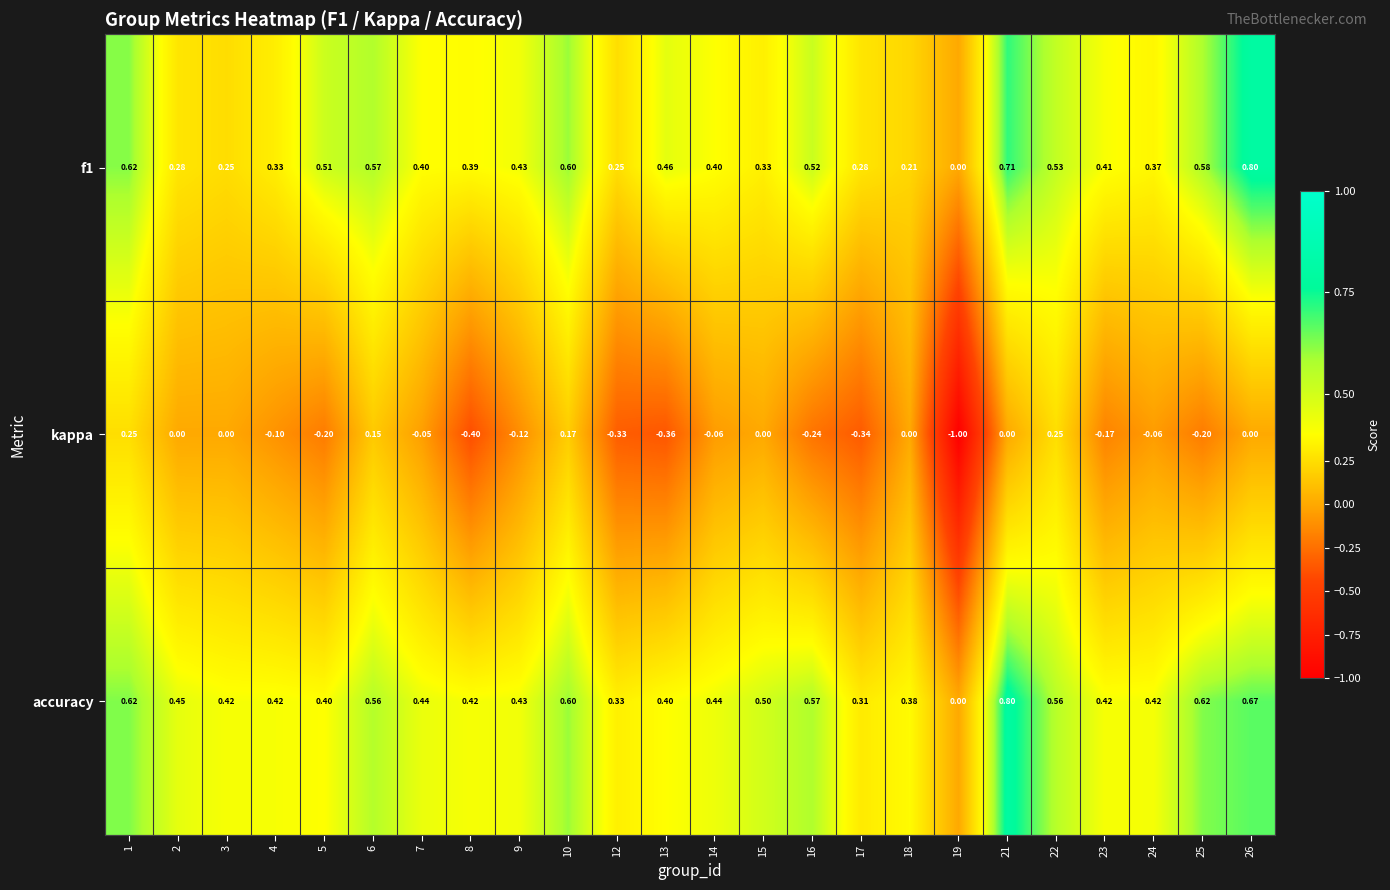

Which series has the largest total across all categories?

accuracy